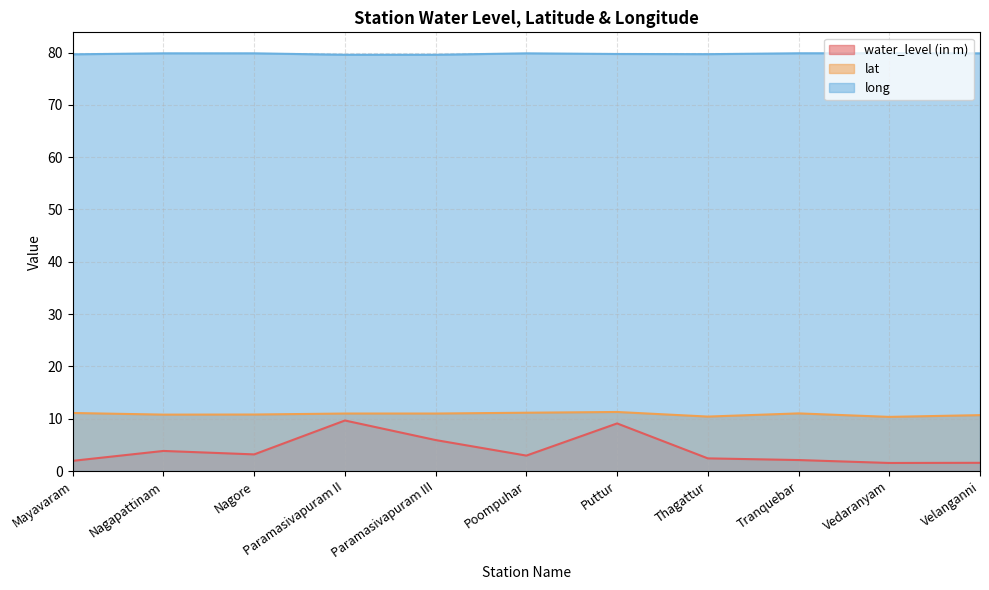

How many lines are shown in the chart?

3